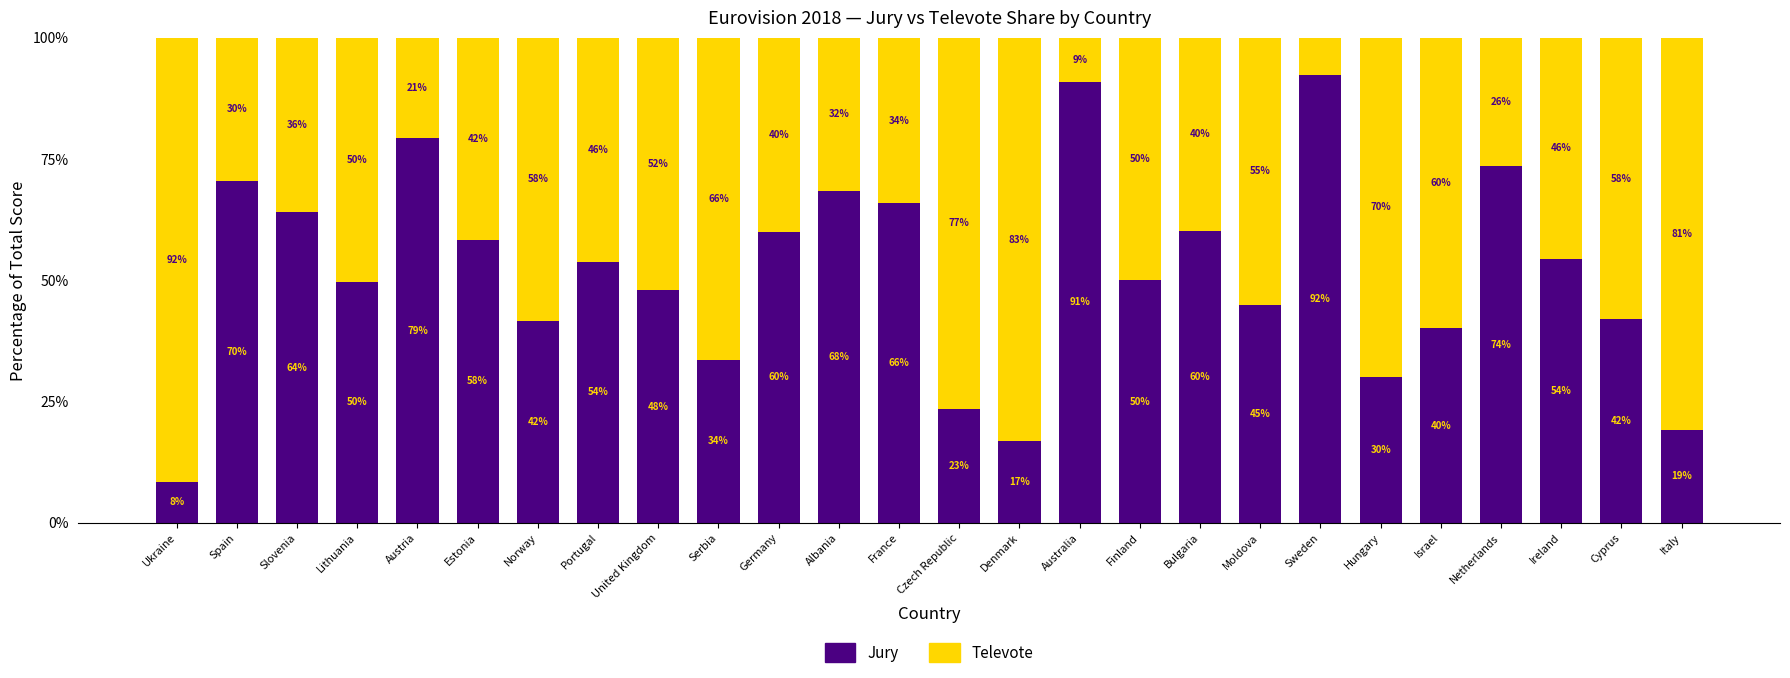

What is the total value across all series at Serbia?

100.0